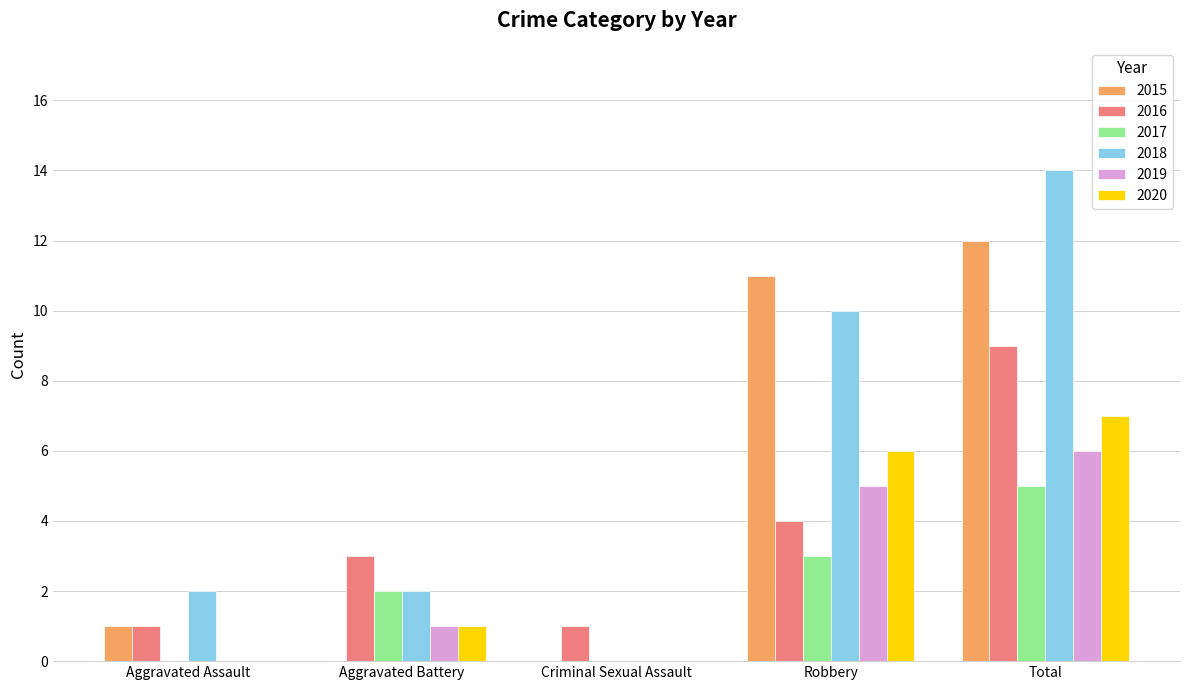

True or false: 2020 has a value of 0 at Criminal Sexual Assault.

True